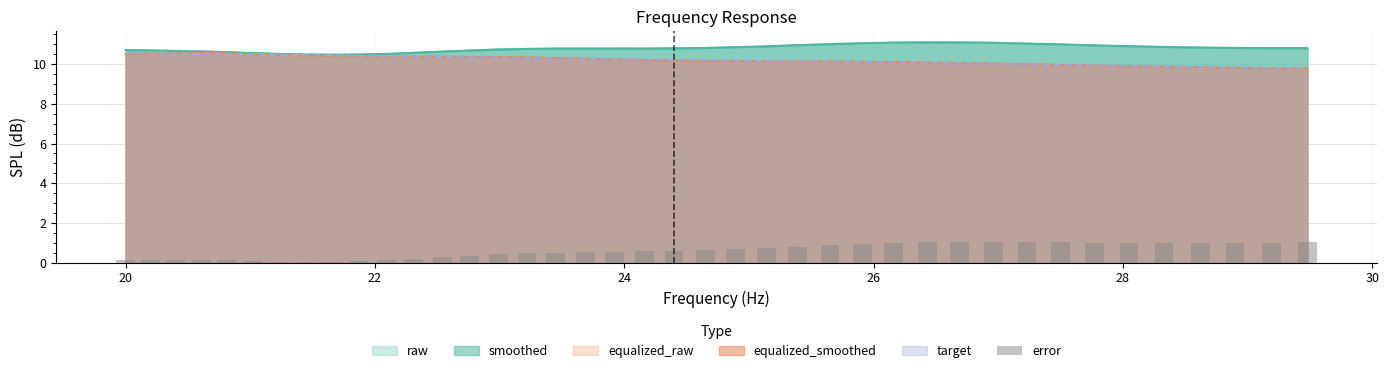

What is the lowest value of the equalized_smoothed series?

9.8